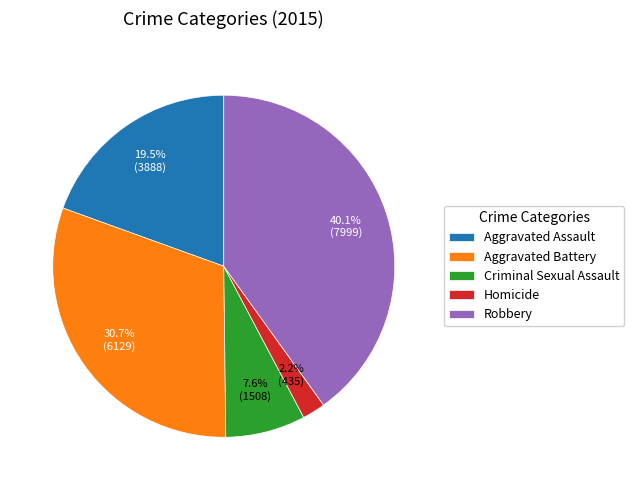

True or false: Aggravated Battery accounts for 31% of the total.

True